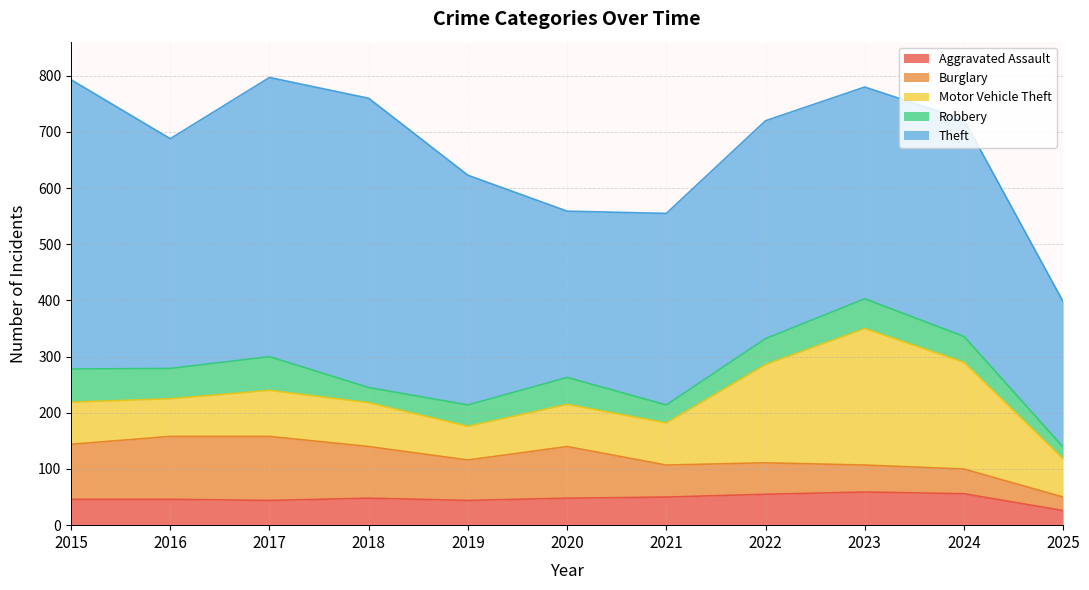

Rank the series at 2022 from lowest to highest value.

Robbery, Aggravated Assault, Burglary, Motor Vehicle Theft, Theft